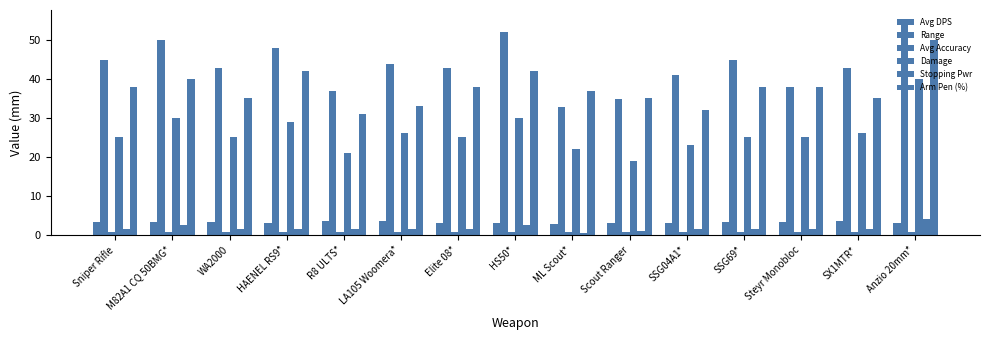

What is the total value across all series at SX1MTR*?

109.6